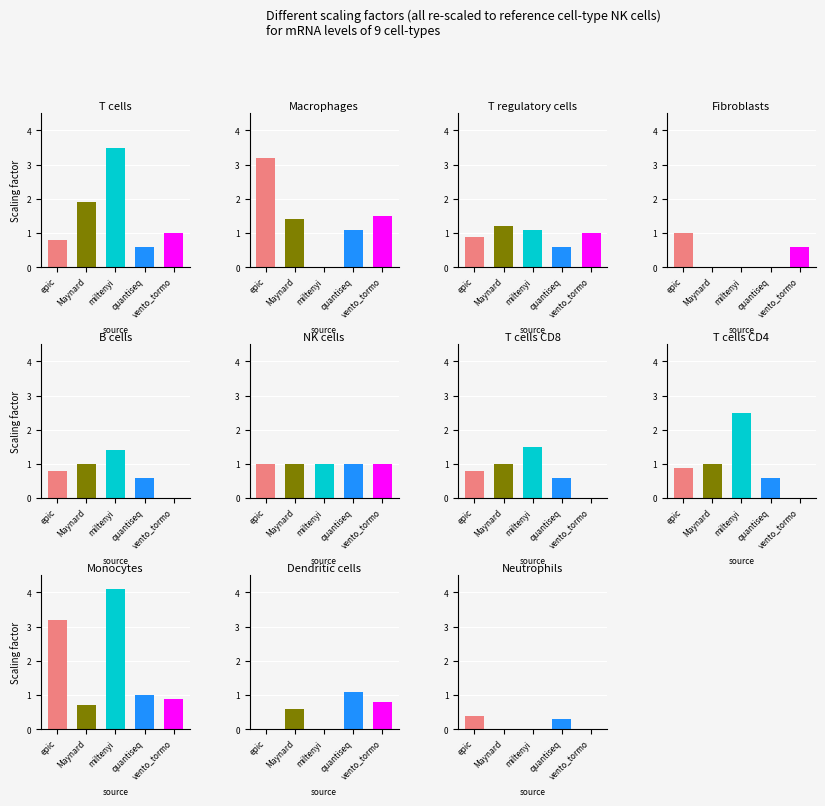

What is the sum of the epic values at 4 and 5?

1.8